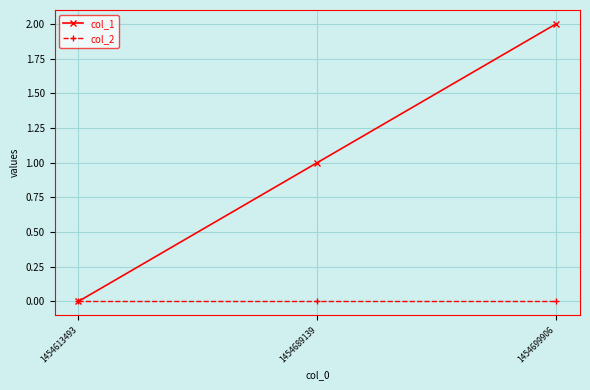

Is the value of col_1 at 1454699906 greater than the value of col_2 at 1454689139?

Yes